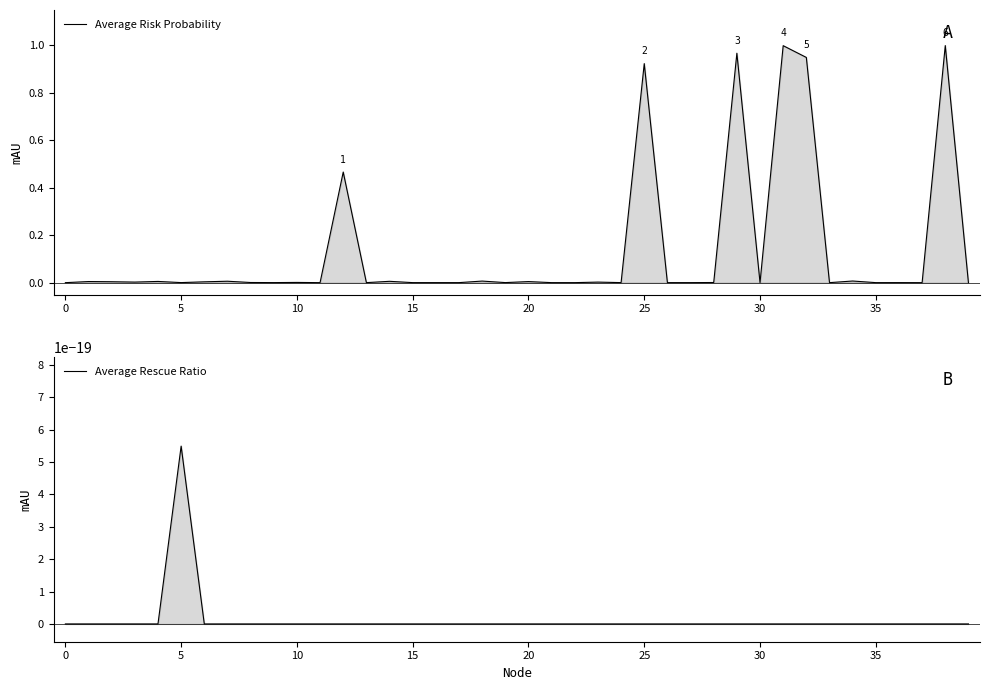

Between 34 and 22, which is larger?

34